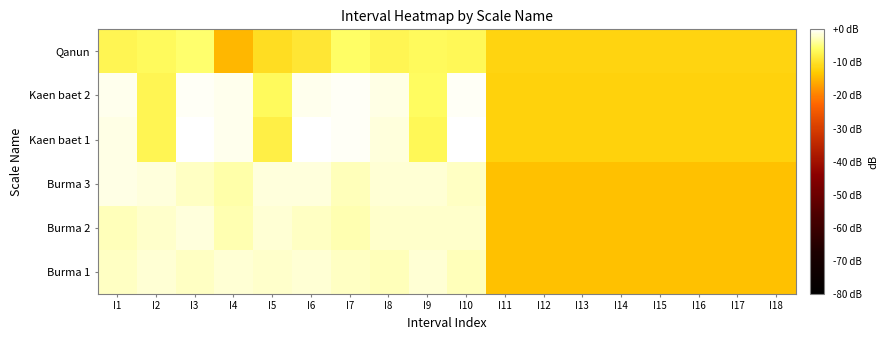

What is the total value across all series at I8?

-16.3